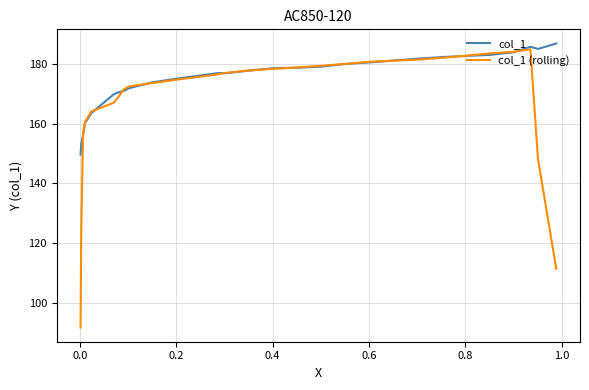

Which series has the widest spread of values?

col_1 (rolling)